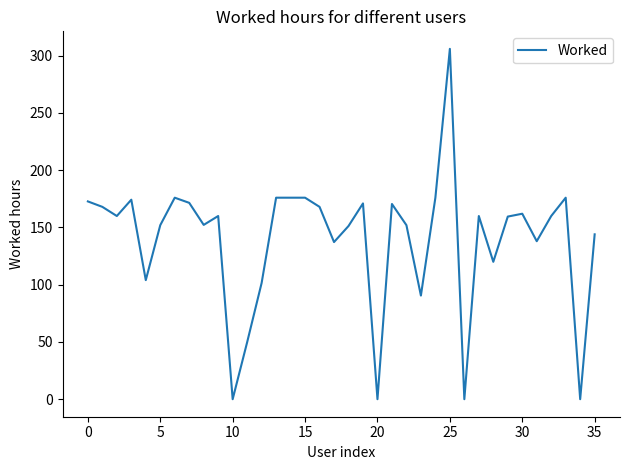

What is the difference between the maximum and minimum values?

306.0